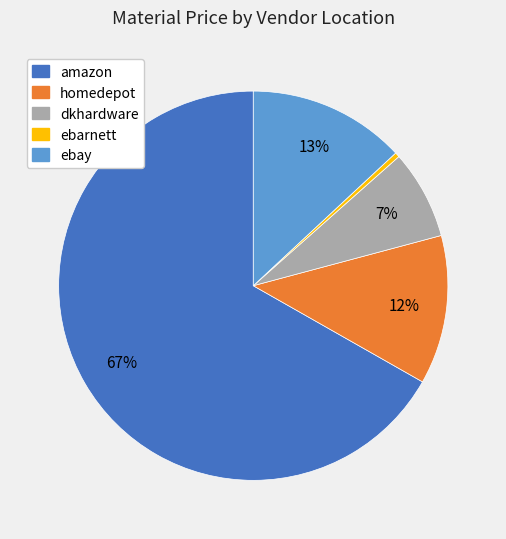

Is the sum of amazon and dkhardware greater than half?

Yes